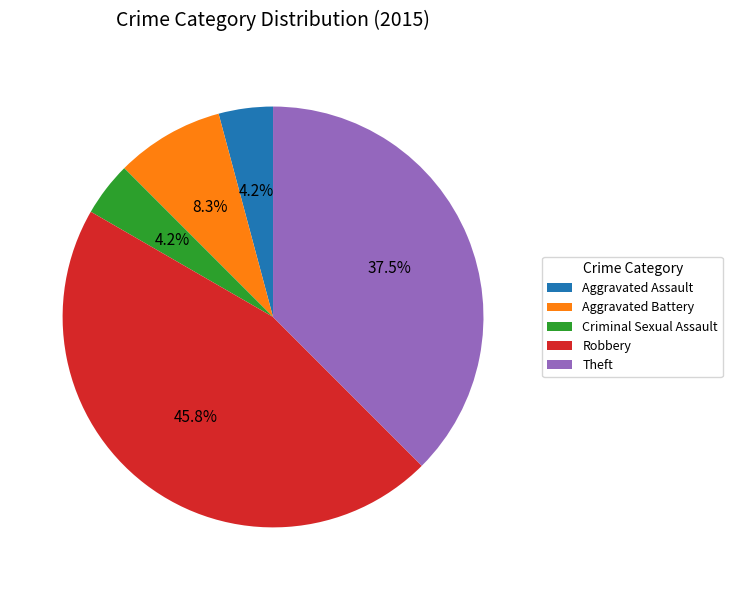

Approximately how many times larger is the value at Aggravated Assault compared to Theft?

0.1